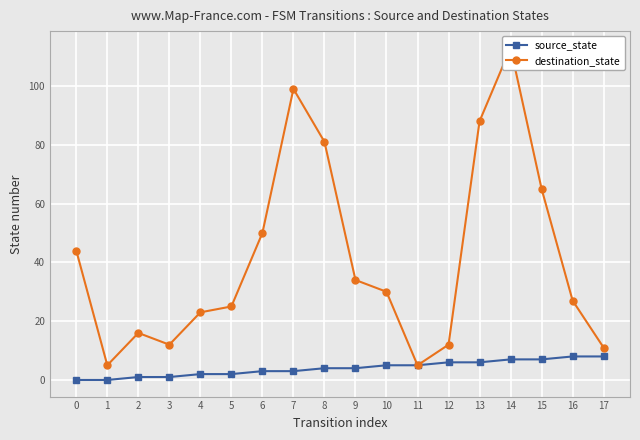

What is the difference between the maximum and minimum values in the destination_state series?

108